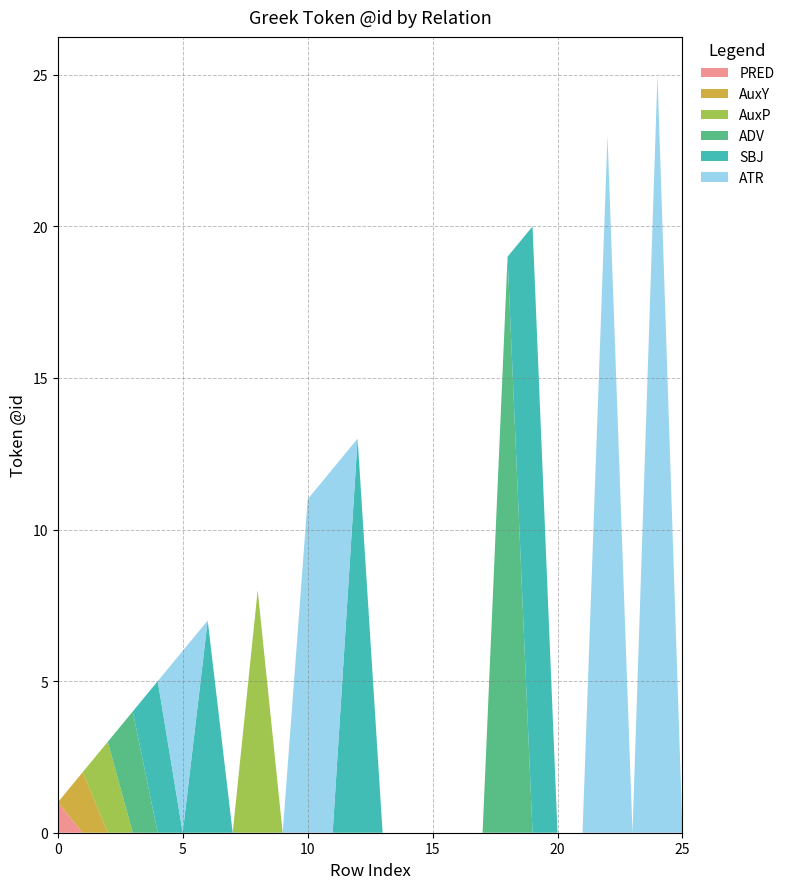

Reading left to right, what are all the values shown in this chart?

PRED: 0=1	1=0	2=0	3=0	4=0	5=0	6=0	7=0	8=0	9=0	10=0	11=0	12=0	13=0	14=0	15=0	16=0	17=0	18=0	19=0	20=0	21=0	22=0	23=0	24=0	25=0
AuxY: 0=0	1=2	2=0	3=0	4=0	5=0	6=0	7=0	8=0	9=0	10=0	11=0	12=0	13=0	14=0	15=0	16=0	17=0	18=0	19=0	20=0	21=0	22=0	23=0	24=0	25=0
AuxP: 0=0	1=0	2=3	3=0	4=0	5=0	6=0	7=0	8=8	9=0	10=0	11=0	12=0	13=0	14=0	15=0	16=0	17=0	18=0	19=0	20=0	21=0	22=0	23=0	24=0	25=0
ADV: 0=0	1=0	2=0	3=4	4=0	5=0	6=0	7=0	8=0	9=0	10=0	11=0	12=0	13=0	14=0	15=0	16=0	17=0	18=19	19=0	20=0	21=0	22=0	23=0	24=0	25=0
SBJ: 0=0	1=0	2=0	3=0	4=5	5=0	6=7	7=0	8=0	9=0	10=0	11=0	12=13	13=0	14=0	15=0	16=0	17=0	18=0	19=20	20=0	21=0	22=0	23=0	24=0	25=0
ATR: 0=0	1=0	2=0	3=0	4=0	5=6	6=0	7=0	8=0	9=0	10=11	11=12	12=0	13=0	14=0	15=0	16=0	17=0	18=0	19=0	20=0	21=0	22=23	23=0	24=25	25=0